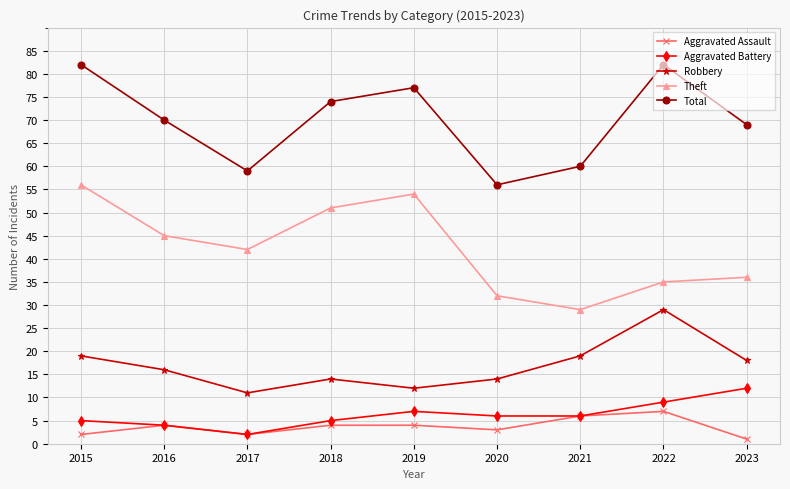

What is the maximum value for Theft?

56